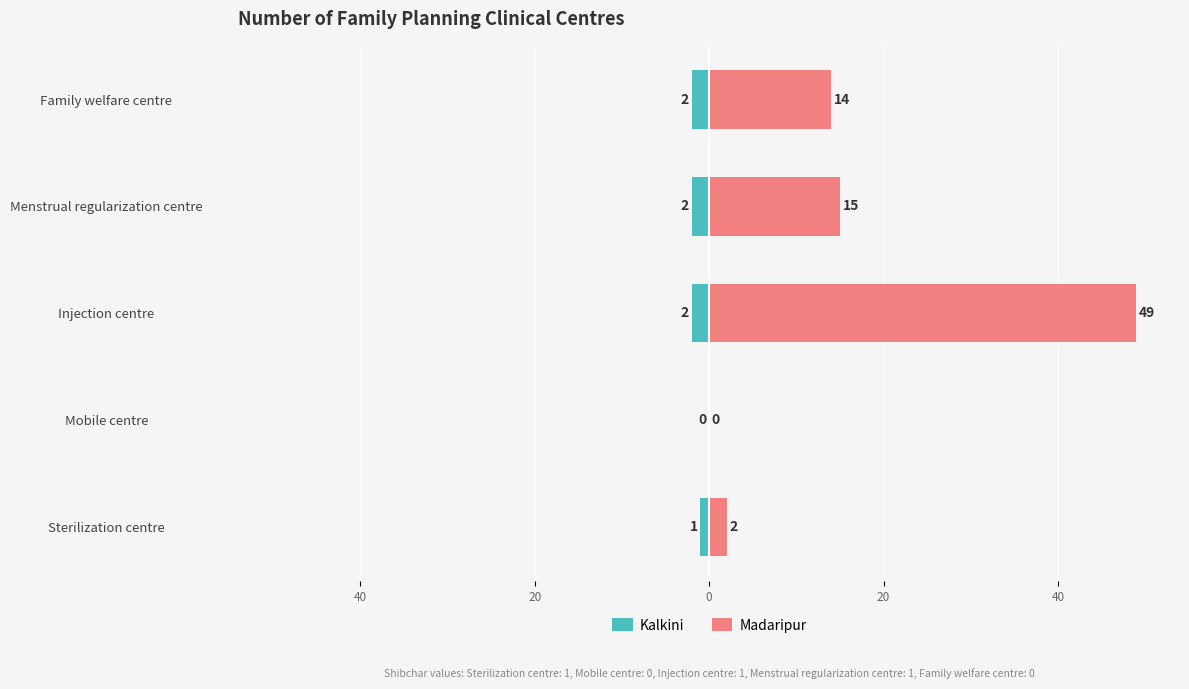

What is the approximate value of Madaripur at Family welfare centre, to the nearest 10?

10